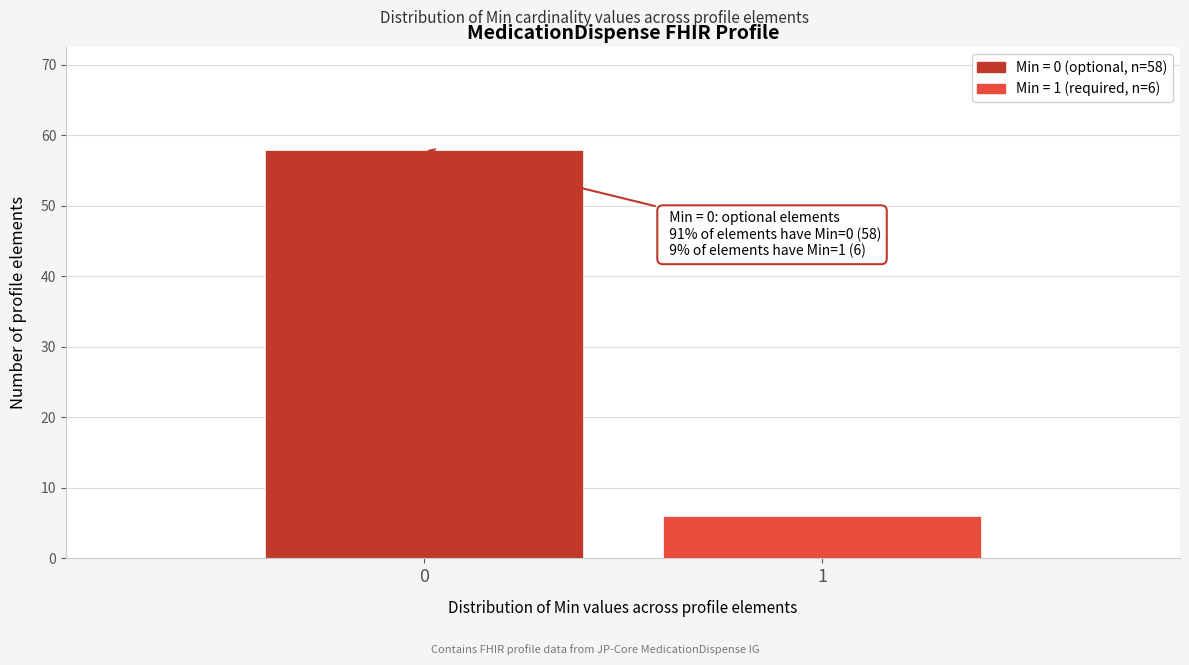

Reading right to left, extract all data points from this chart.

1=6	0=58